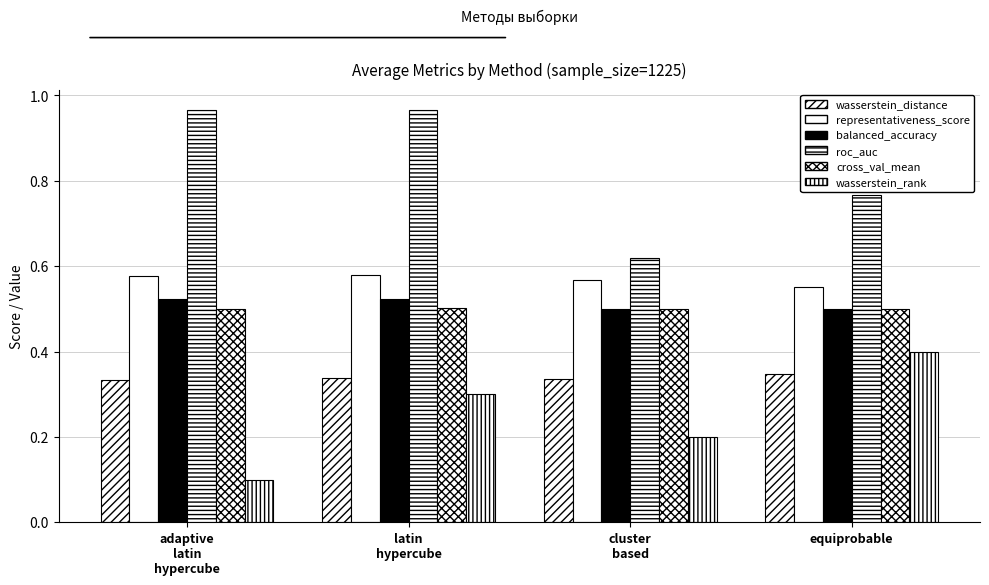

At which category is the sum across all series the highest?

latin
hypercube